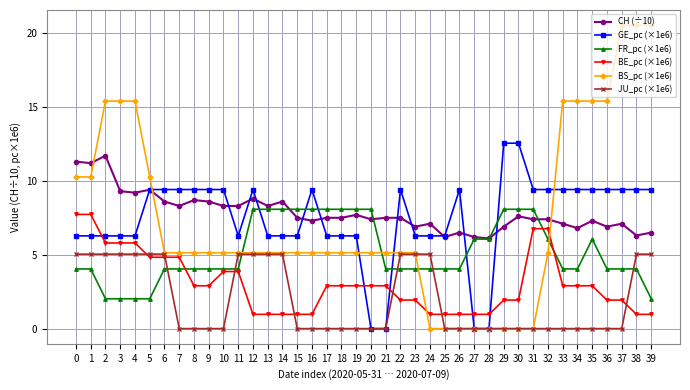

At 38, list the series in order from largest to smallest.

BS_pc (×1e6), GE_pc (×1e6), CH (÷10), JU_pc (×1e6), FR_pc (×1e6), BE_pc (×1e6)